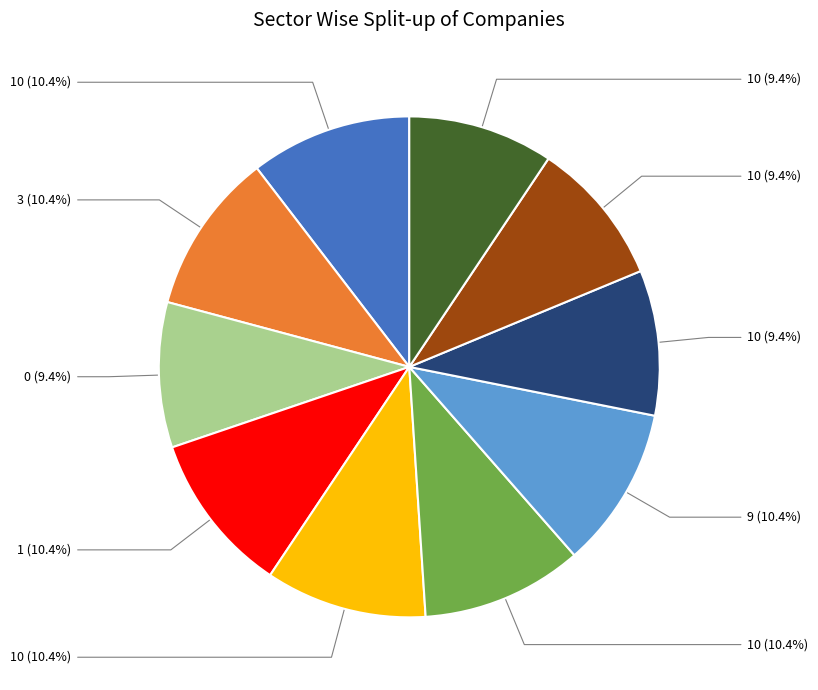

Does any single category account for the majority?

No